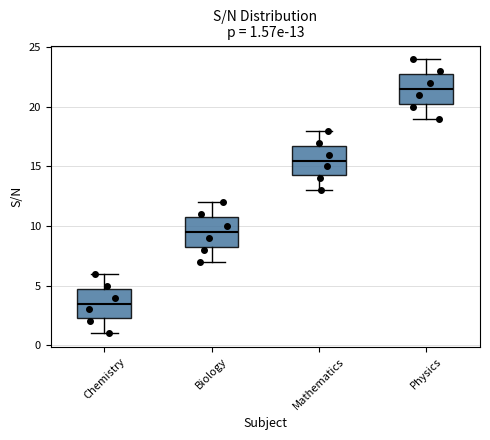

Which box's median line is the lowest?

Chemistry